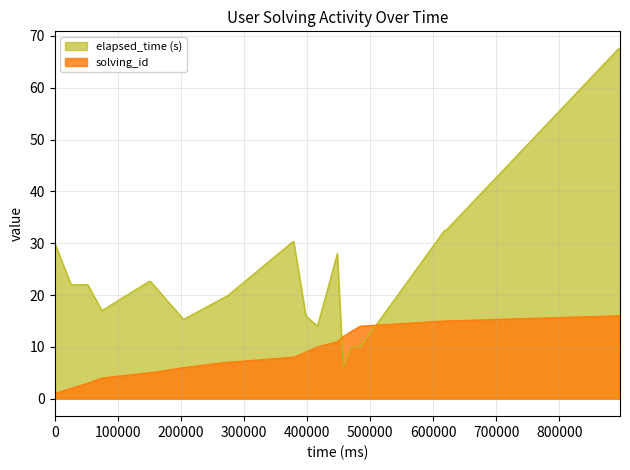

Which series changed the most between 1530568019530 and 1530568020091?

solving_id